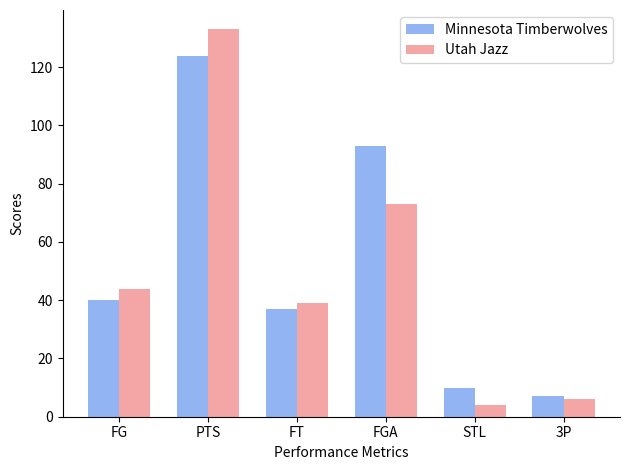

What is the minimum value shown in the chart?

4